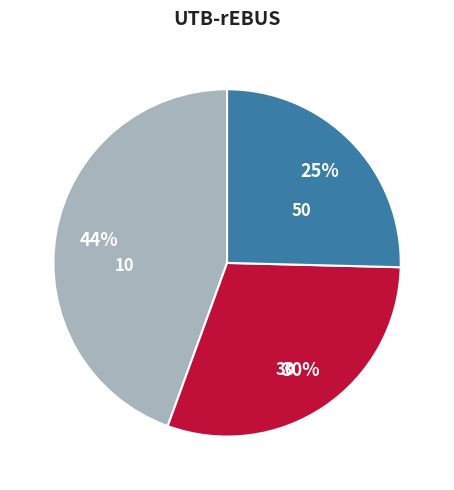

Between 30 and 50, which is larger?

30